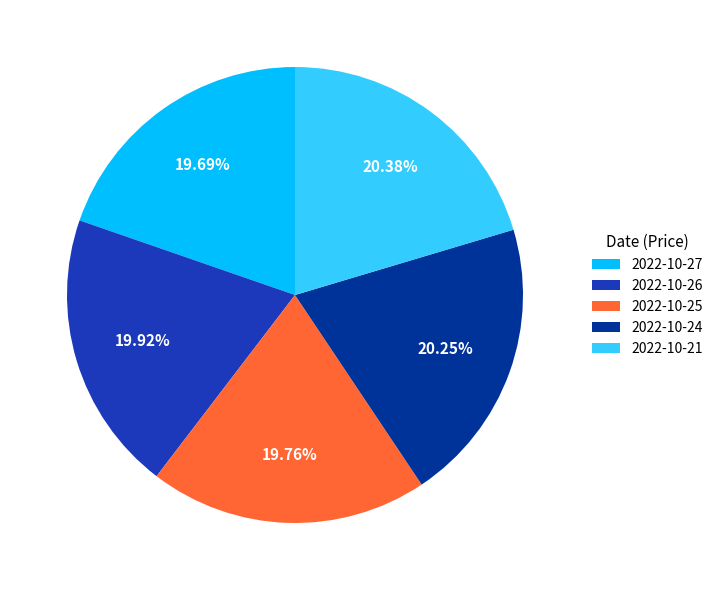

To the nearest percent, what is the difference between the largest and smallest slice percentages?

1%